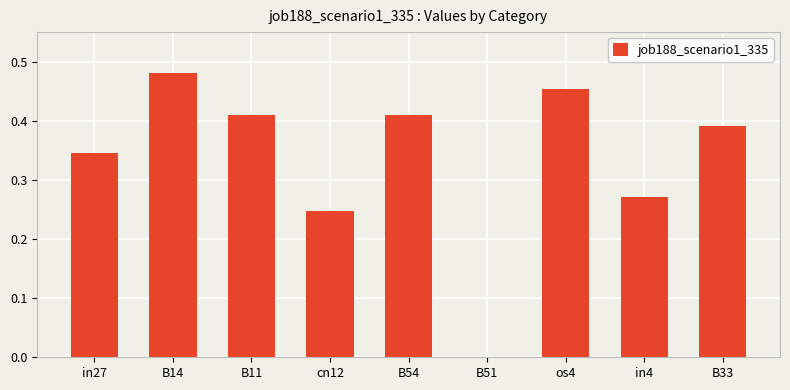

At which category does the chart reach its peak across all series?

B14